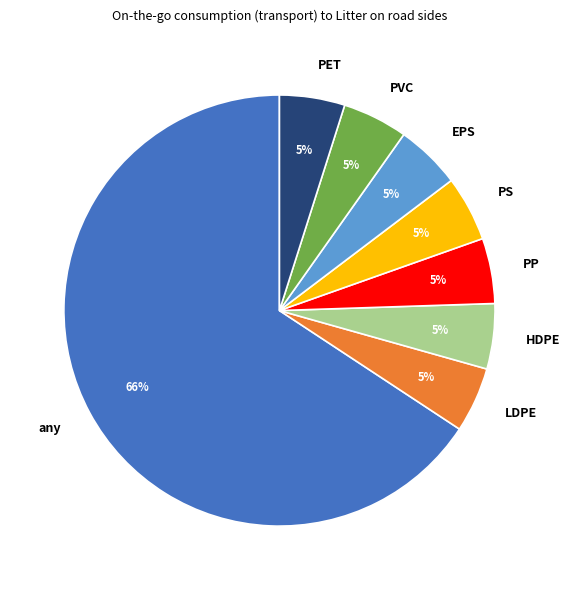

To the nearest percent, what percentage of the pie is HDPE?

5%